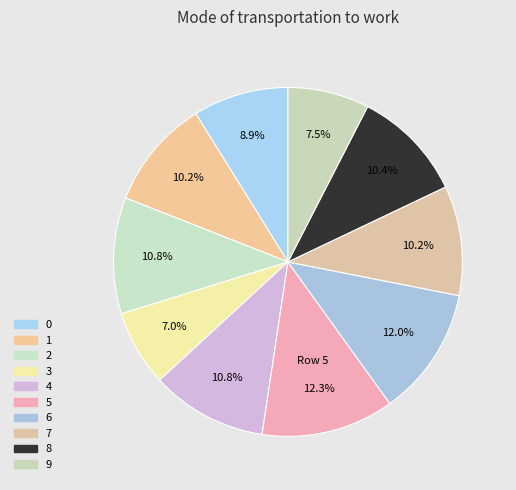

Rank the categories by value from lowest to highest.

3, 9, 0, 7, 1, 8, 4, 2, 6, 5